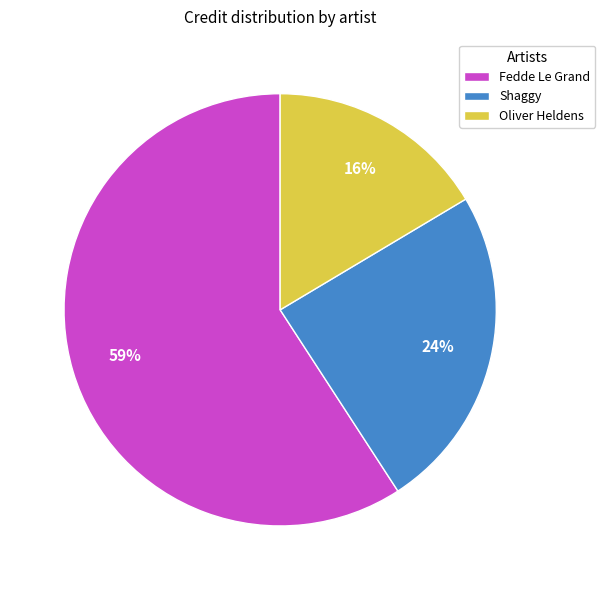

How many segments does this pie chart have?

3